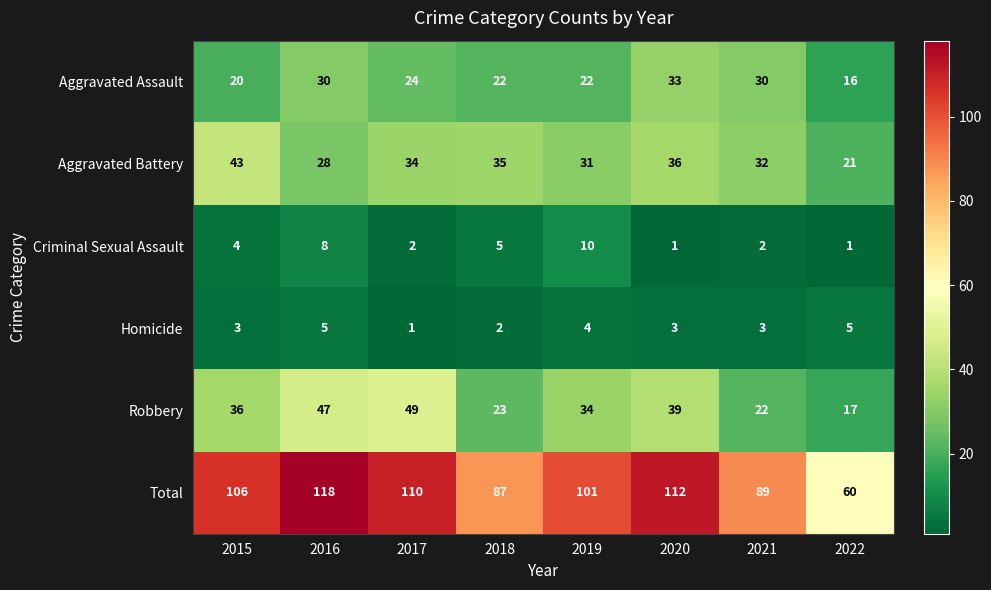

Read the Aggravated Assault value at 2019.

22